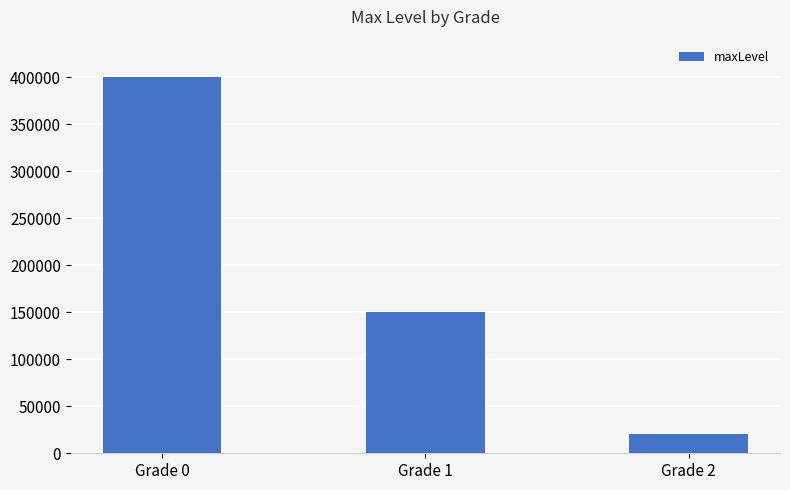

Reading left to right, list all the values displayed in this chart.

400000	150000	20000